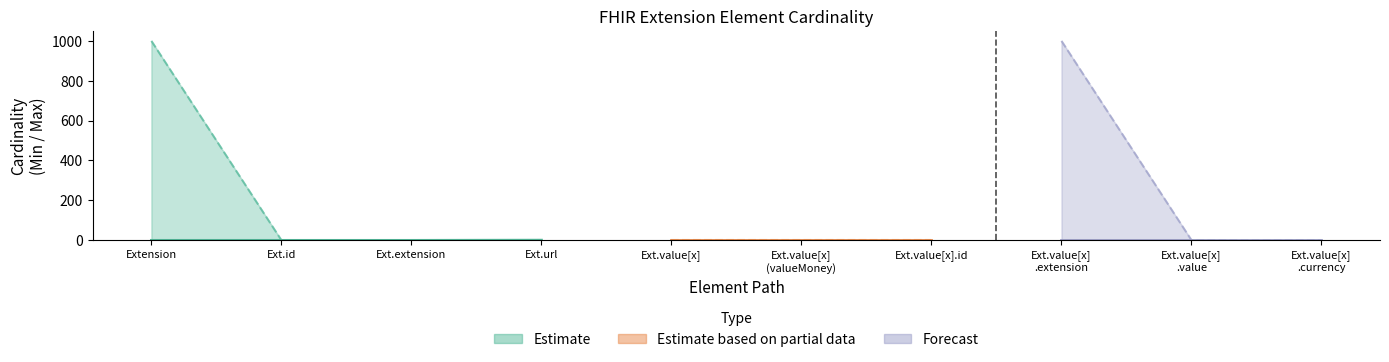

True or false: Max_numeric has more than 1 interior local peaks.

False